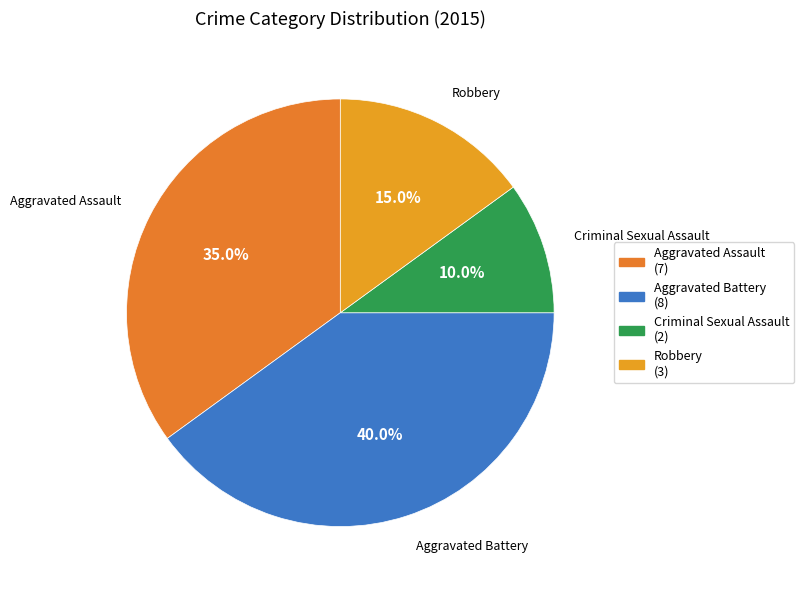

To the nearest percent, what is the combined percentage of Aggravated Battery and Robbery?

55%